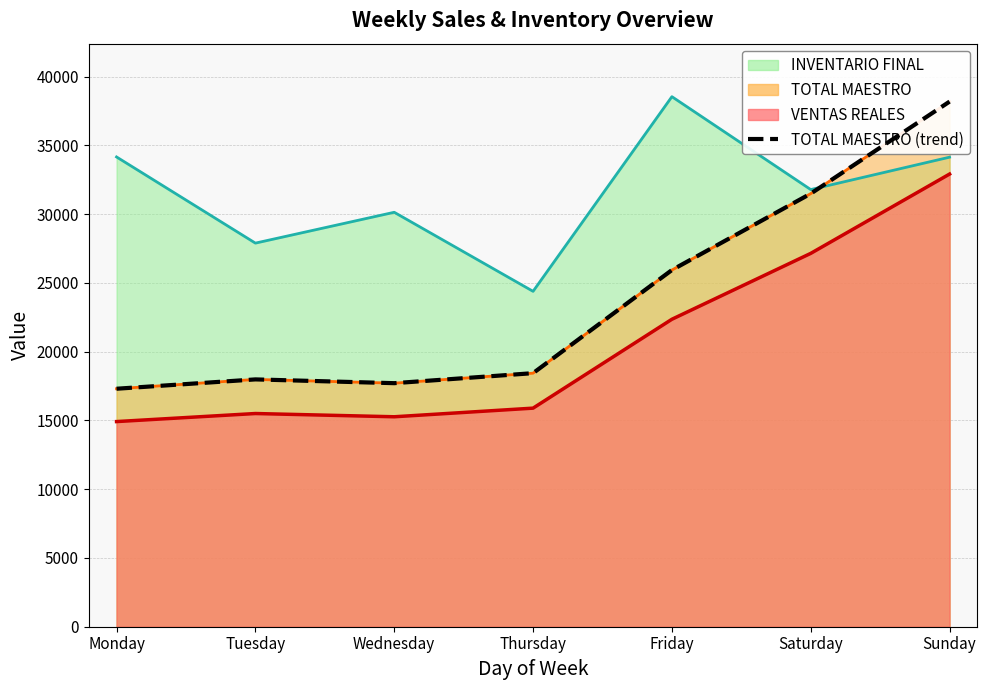

The chart shows a value of 53973.8 at Saturday. True or false?

False